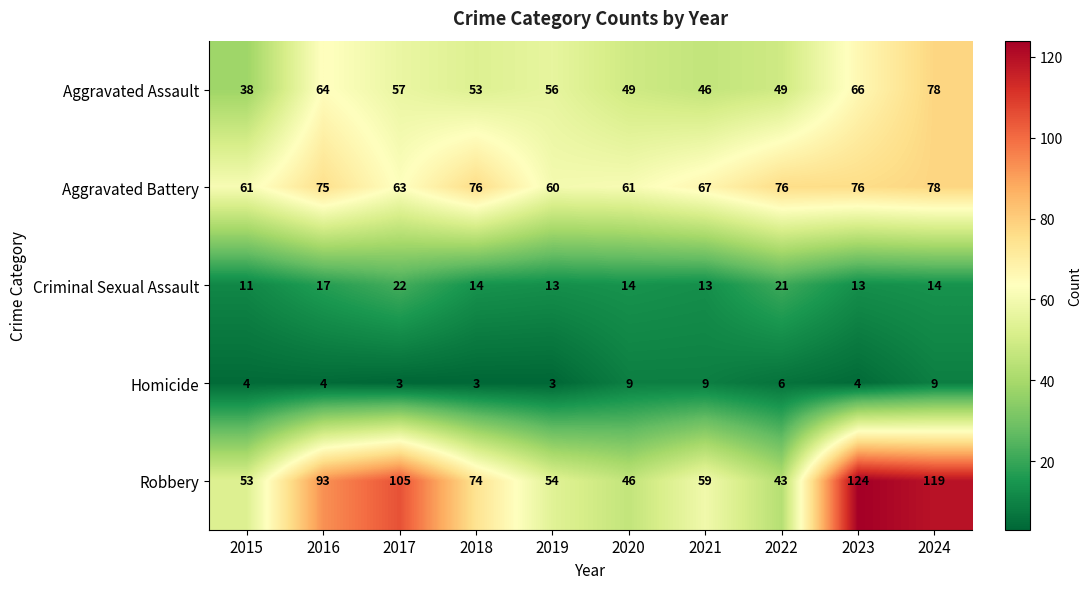

What value does the Aggravated Assault series have at 2018?

53